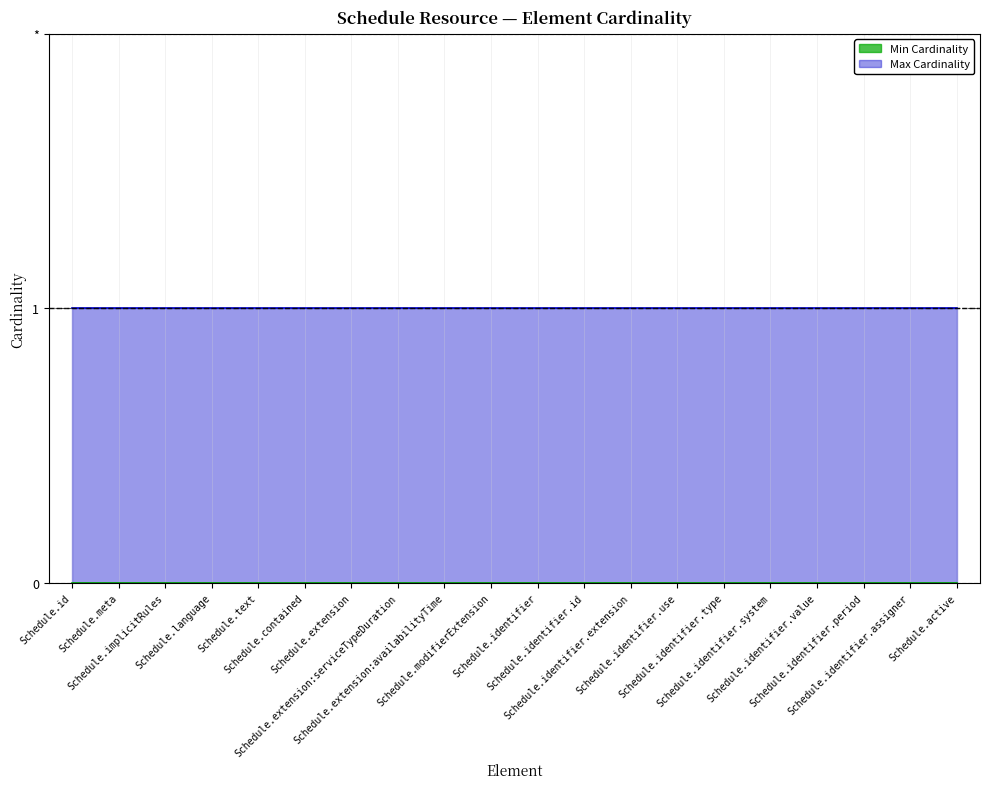

What is the label of the 9th point from the right?

Schedule.identifier.id